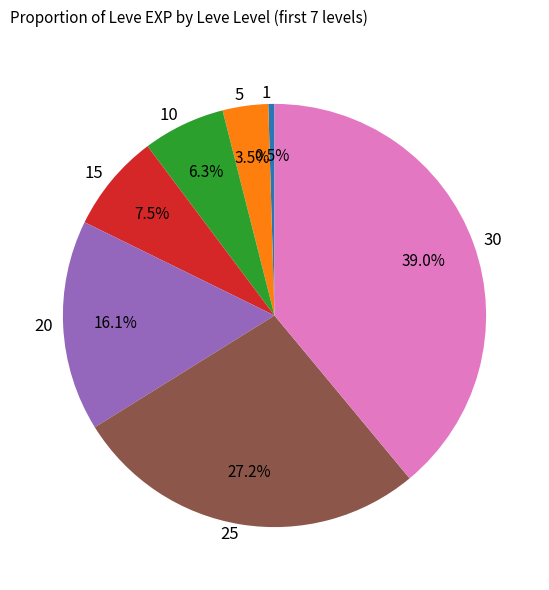

Is it true that 10 is 1% of the pie?

False